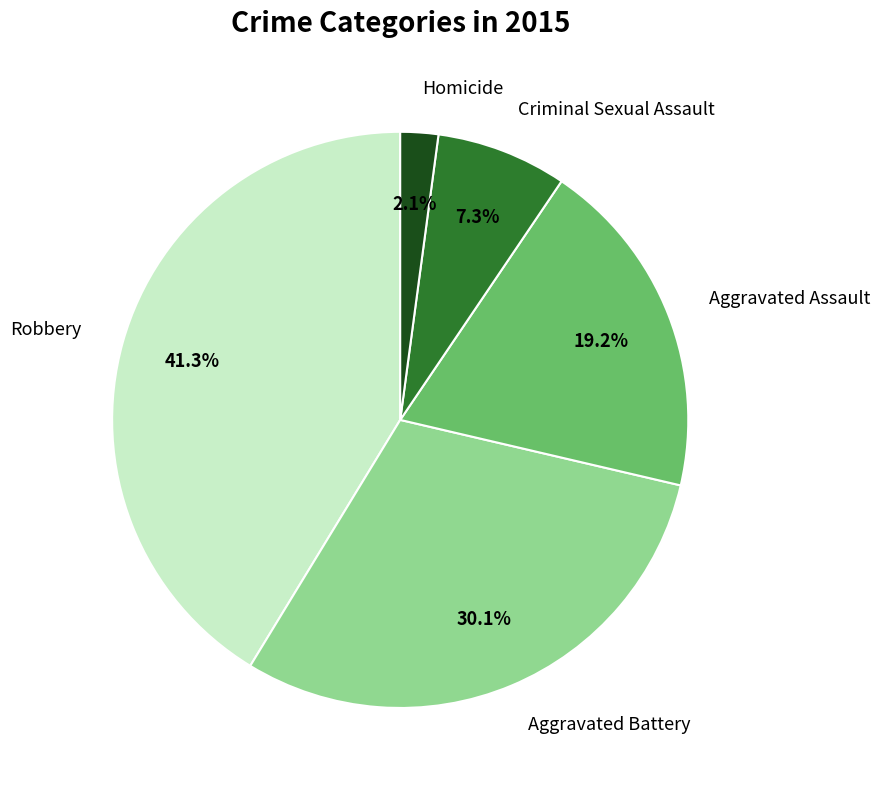

How many slices are in this pie chart?

5